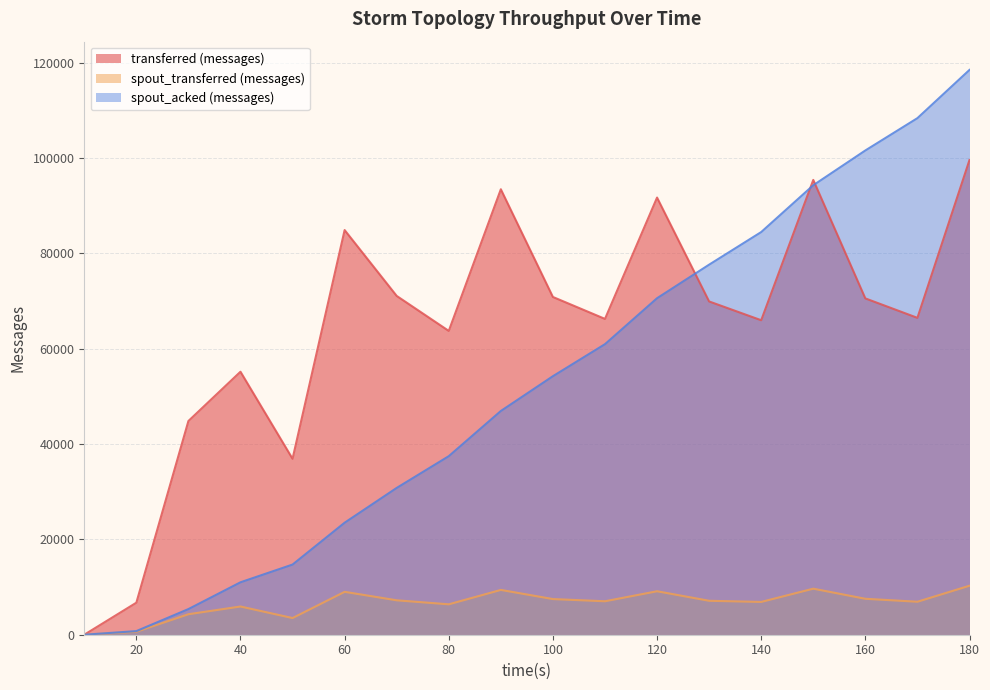

How many positive values does the transferred (messages) series have?

17